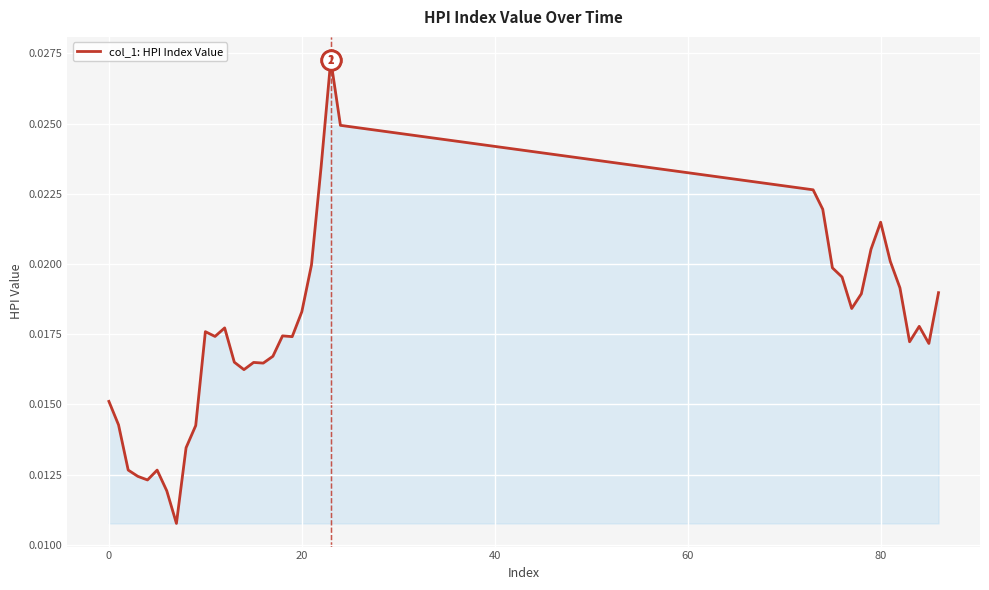

How many distinct data groups are displayed?

1